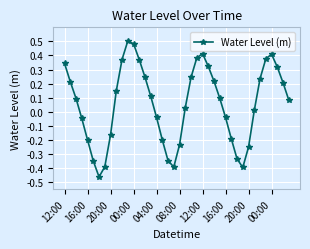

Count the number of categories in the chart.

40